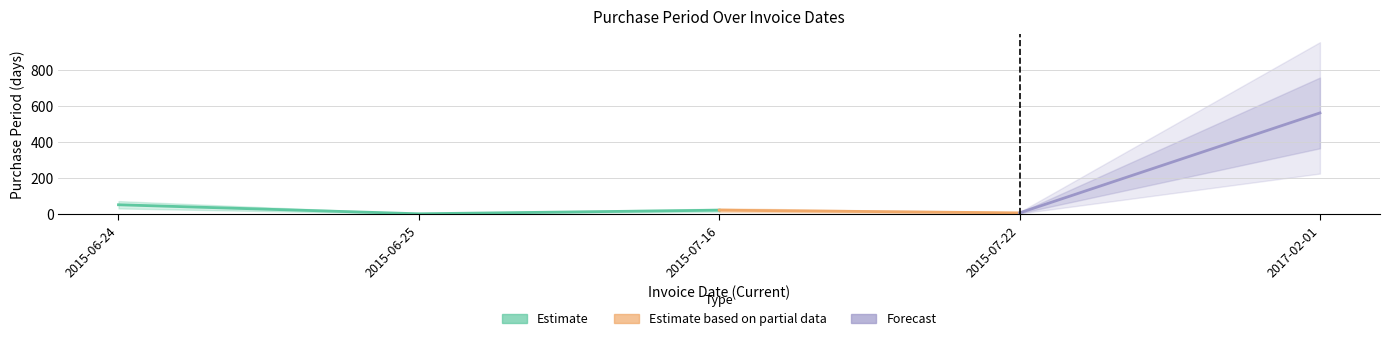

Does the chart have visible grid lines?

Yes